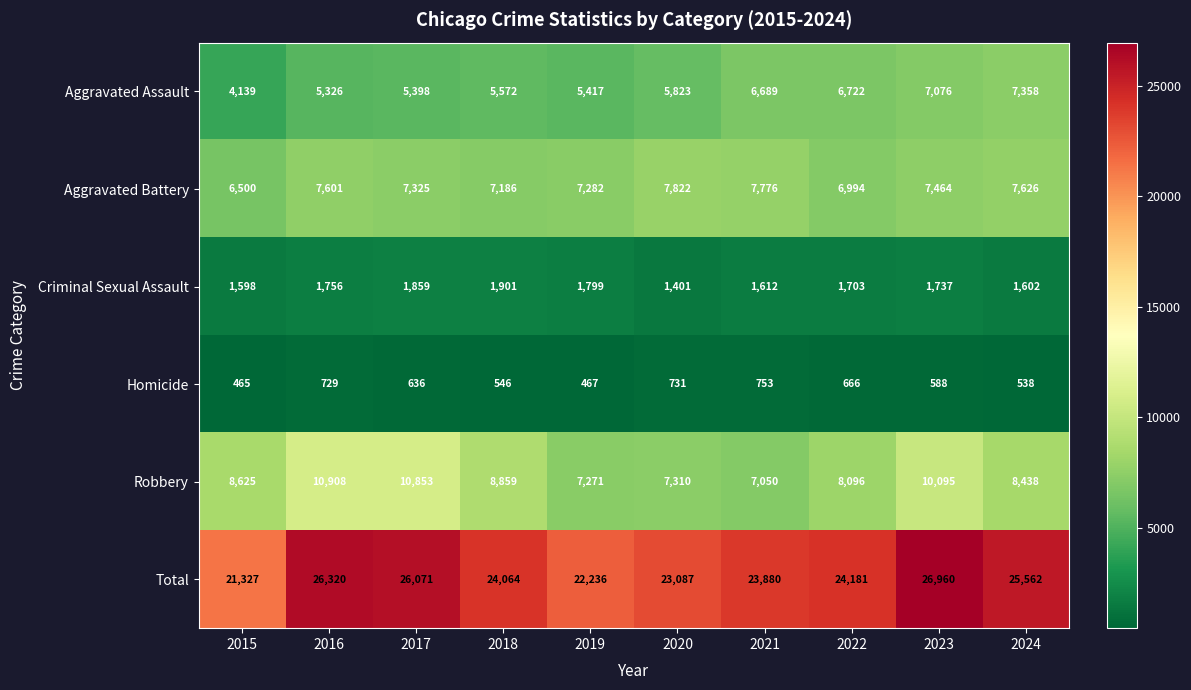

What is the spread (max minus min) of values at 2023?

26372